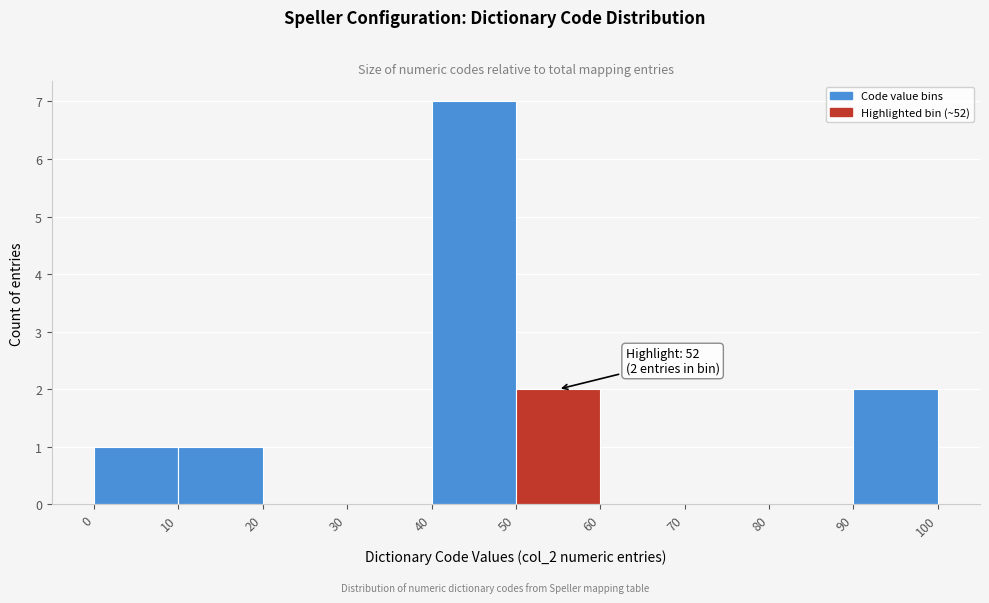

Over which range of the x-axis is the bar tallest?

40 to 50